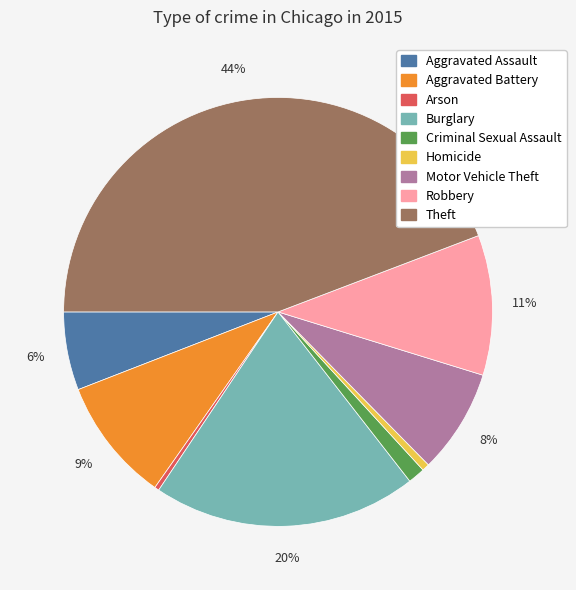

Which slice is the largest?

Theft